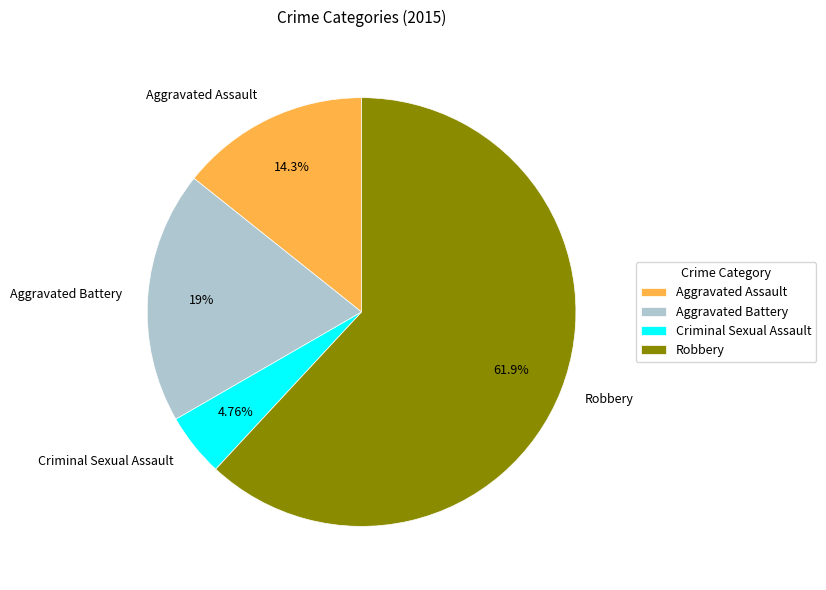

What is the total percentage of Aggravated Assault and Robbery?

76.2%